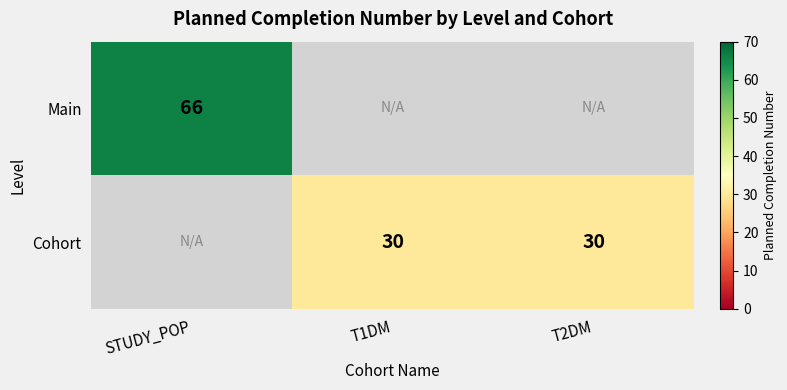

The value of Main at STUDY_POP is 66. True or false?

True